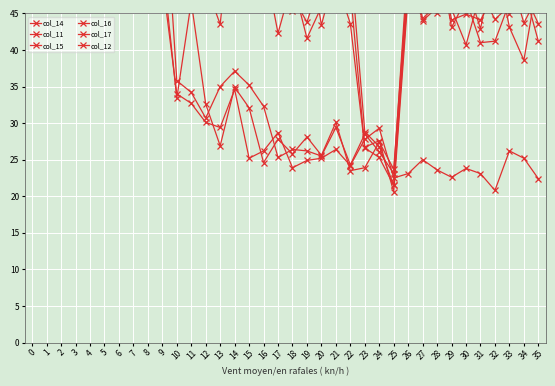

After their last crossing, which series has the higher values: col_12 or col_14?

col_12